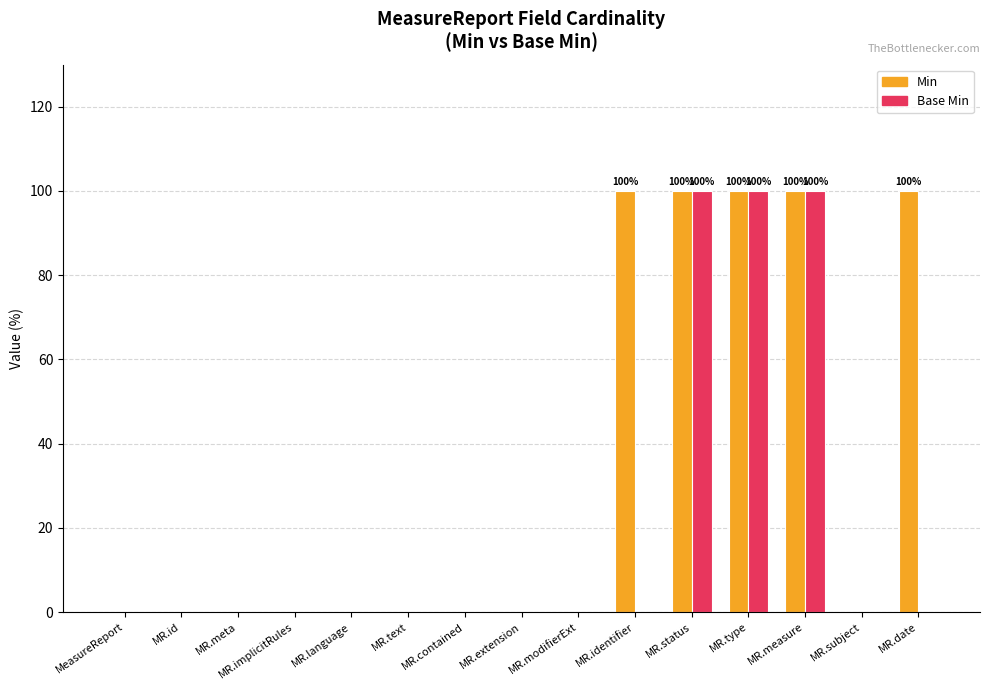

How many categories are shown in the chart?

15